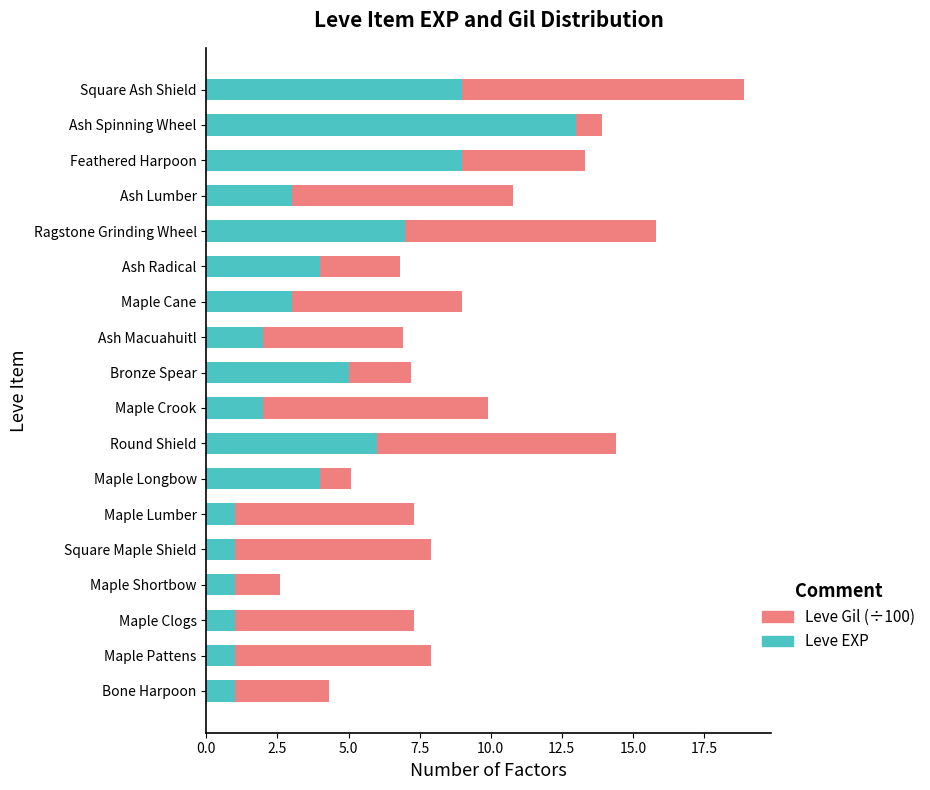

At which category is the sum across all series the highest?

Square Ash Shield